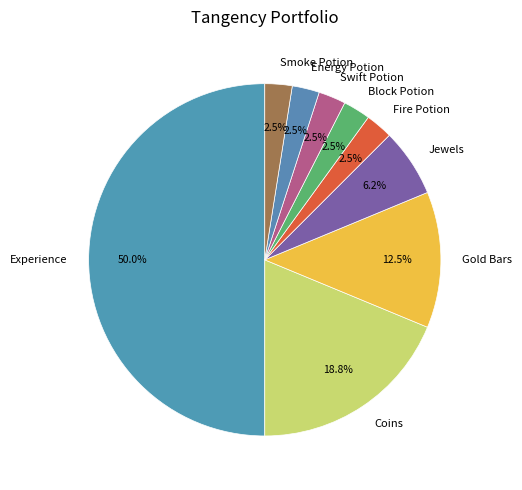

Approximately how many times larger is the value at Energy Potion compared to Smoke Potion?

1.0